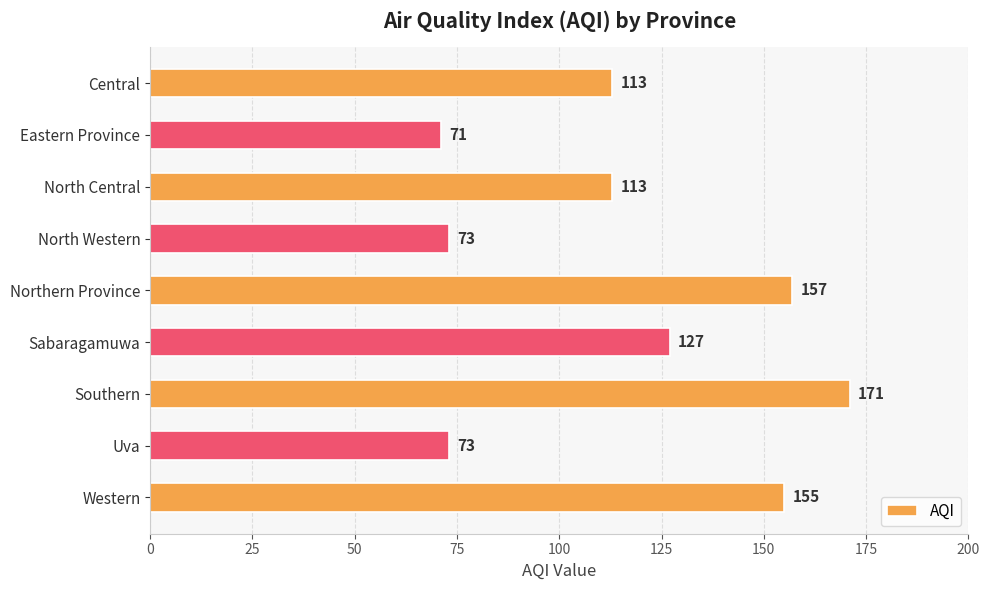

What is the sum of all values?

1053